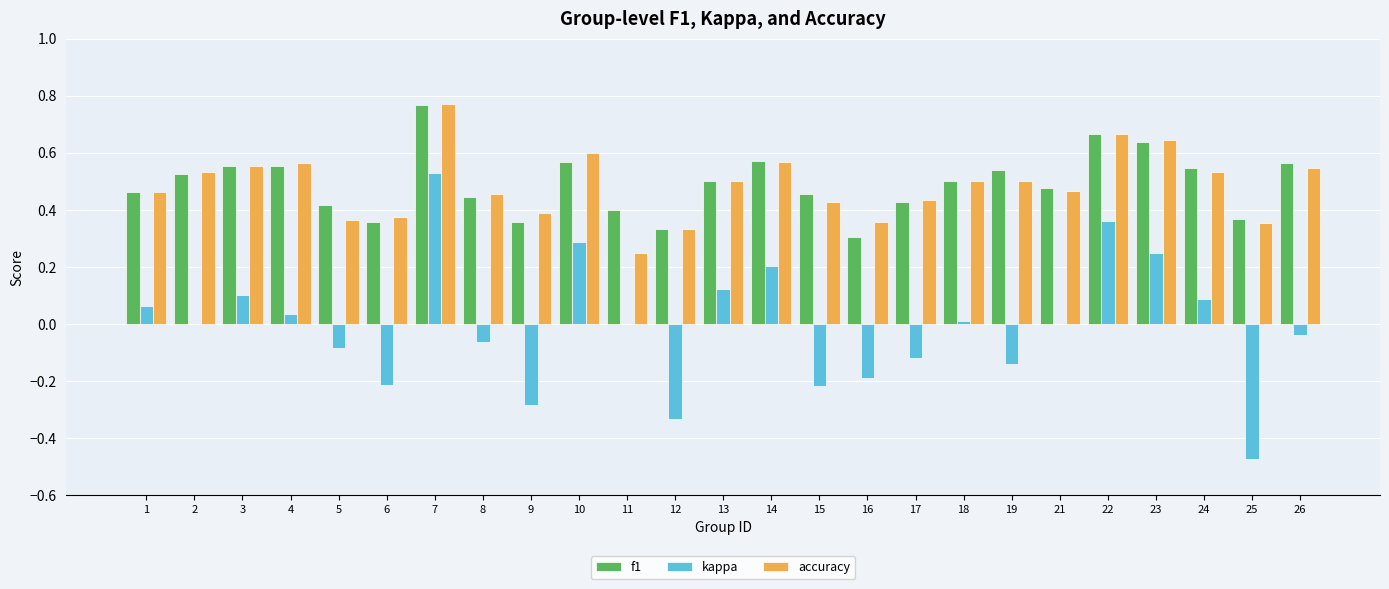

Which series has the largest range (max minus min)?

kappa